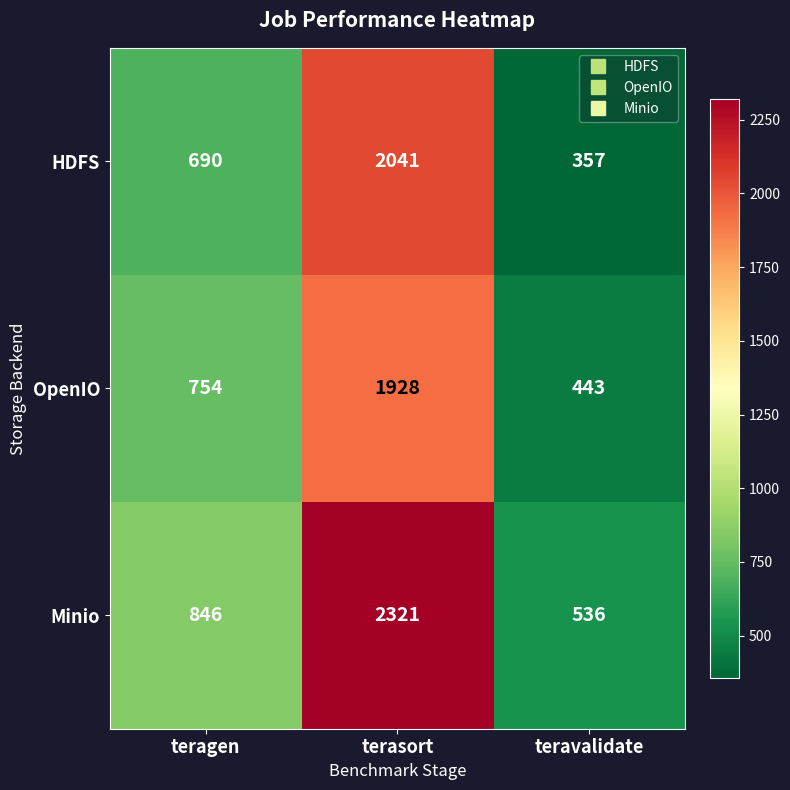

What is the sum of all HDFS values?

3088